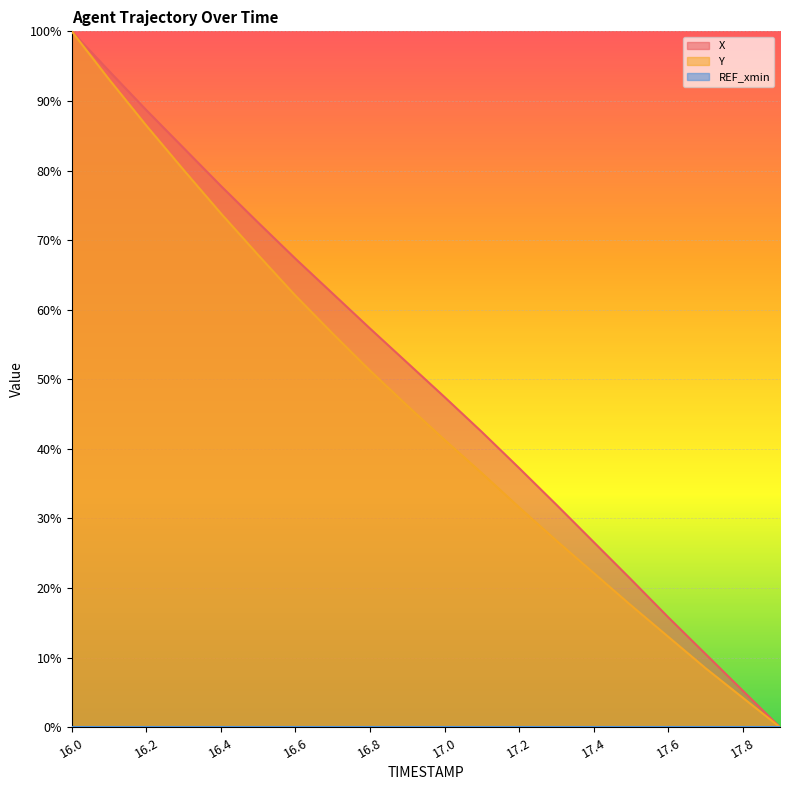

Is the value of X at 17.6 greater than the value of Y at 17.3?

No